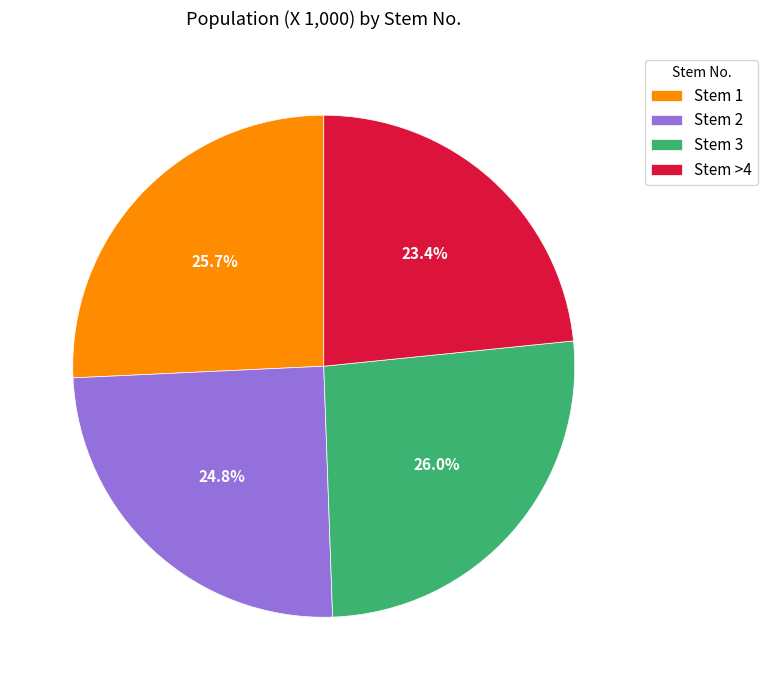

What is the smallest slice in the pie chart?

Stem >4